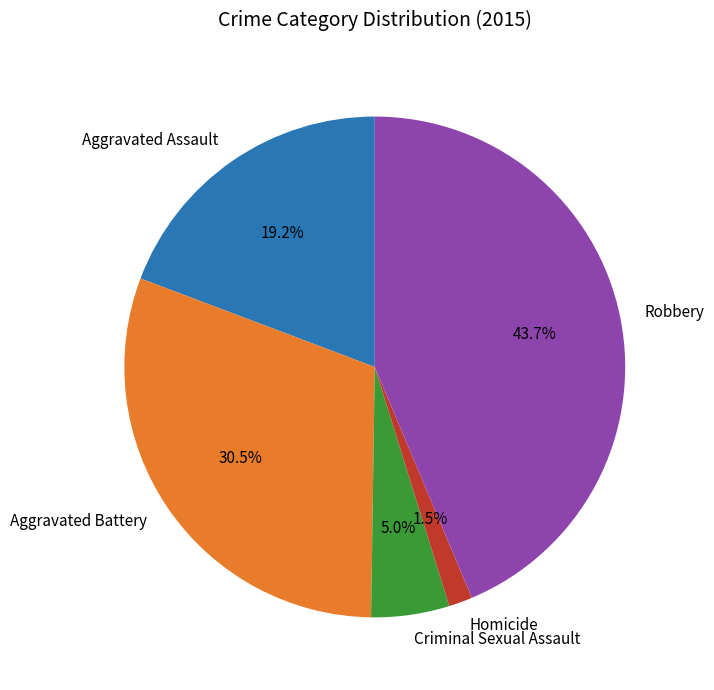

What portion of the pie excludes Homicide?

98.5%